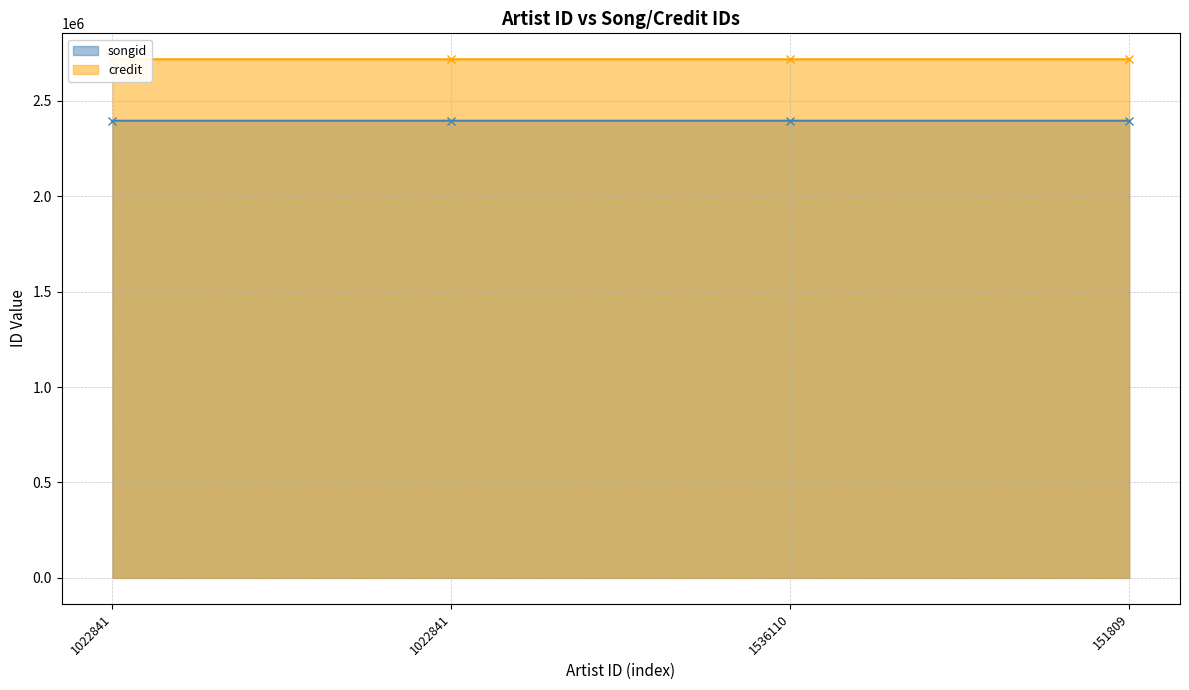

Is it true that songid equals 524040 at 1536110?

False